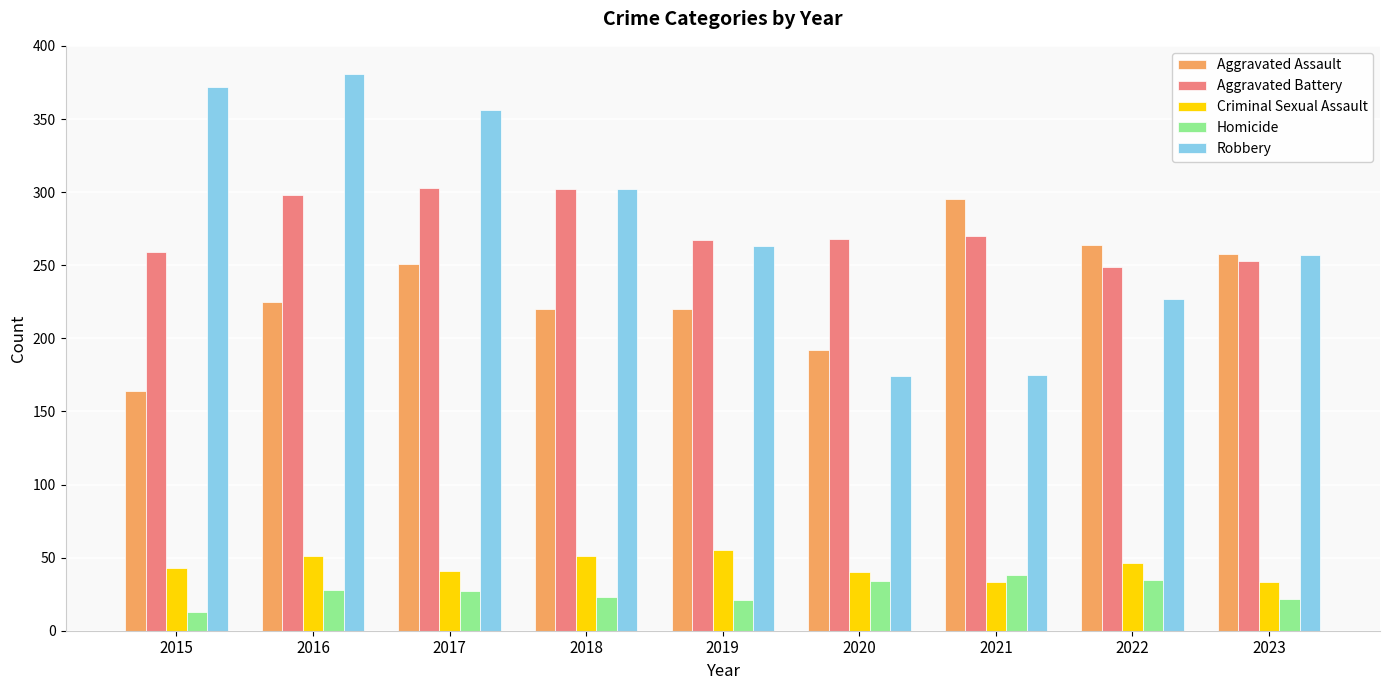

The Criminal Sexual Assault series shows 43 at 2015. True or false?

True